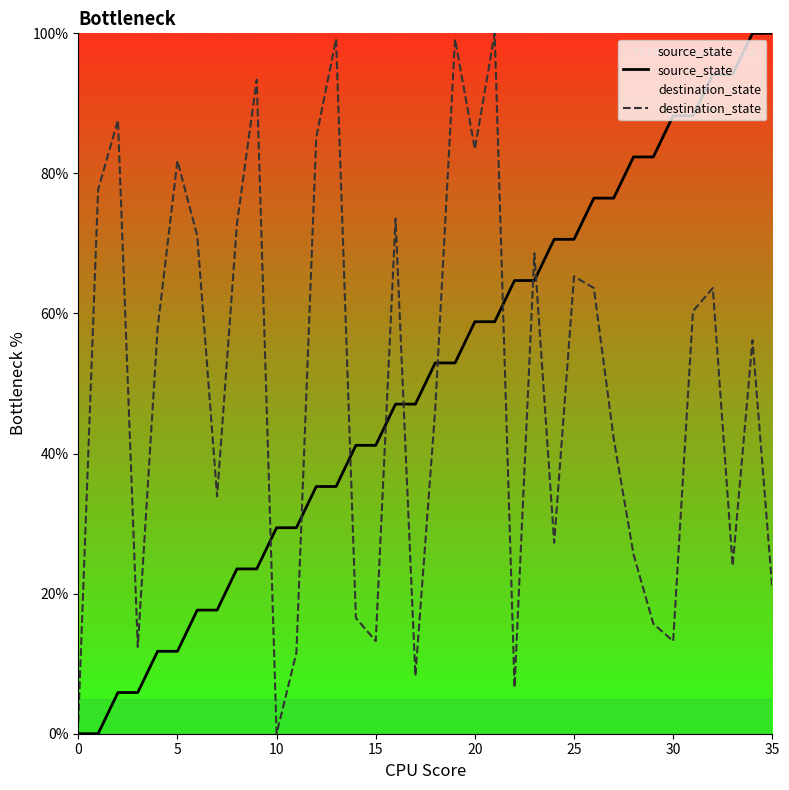

True or false: source_state and destination_state intersect in this chart.

True